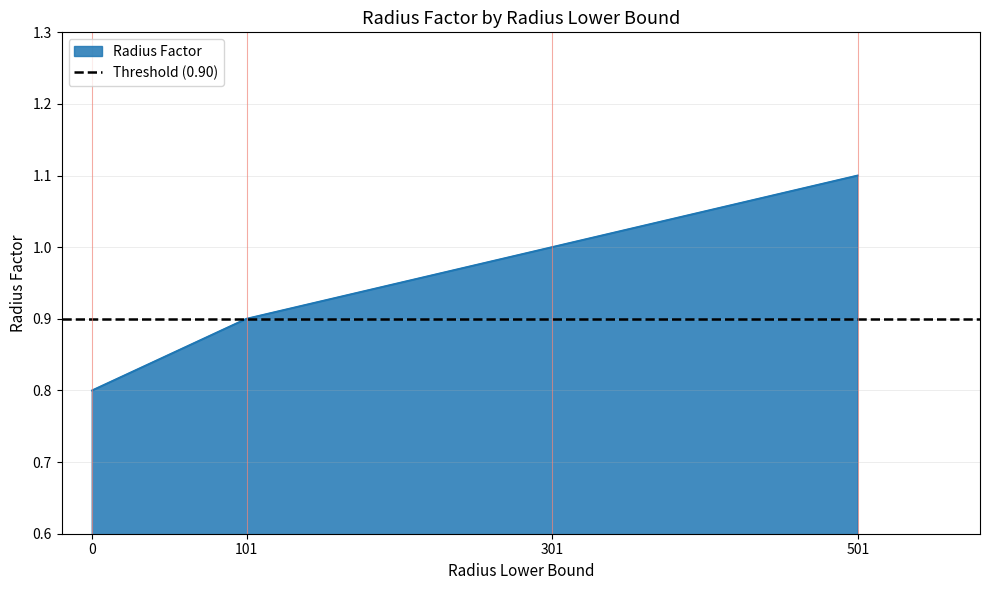

Reading left to right, extract all data points from this chart.

0=0.8	101=0.9	301=1.0	501=1.1